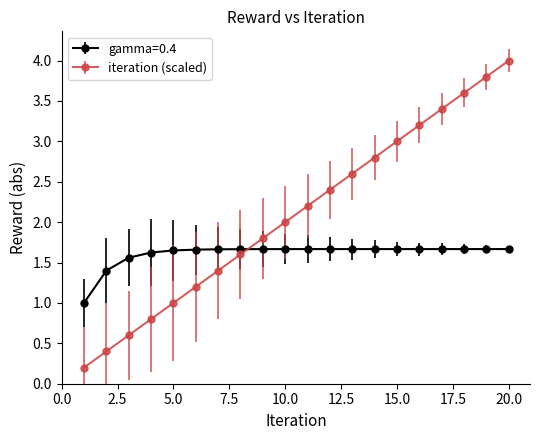

Which series has the largest total across all categories?

iteration (scaled)